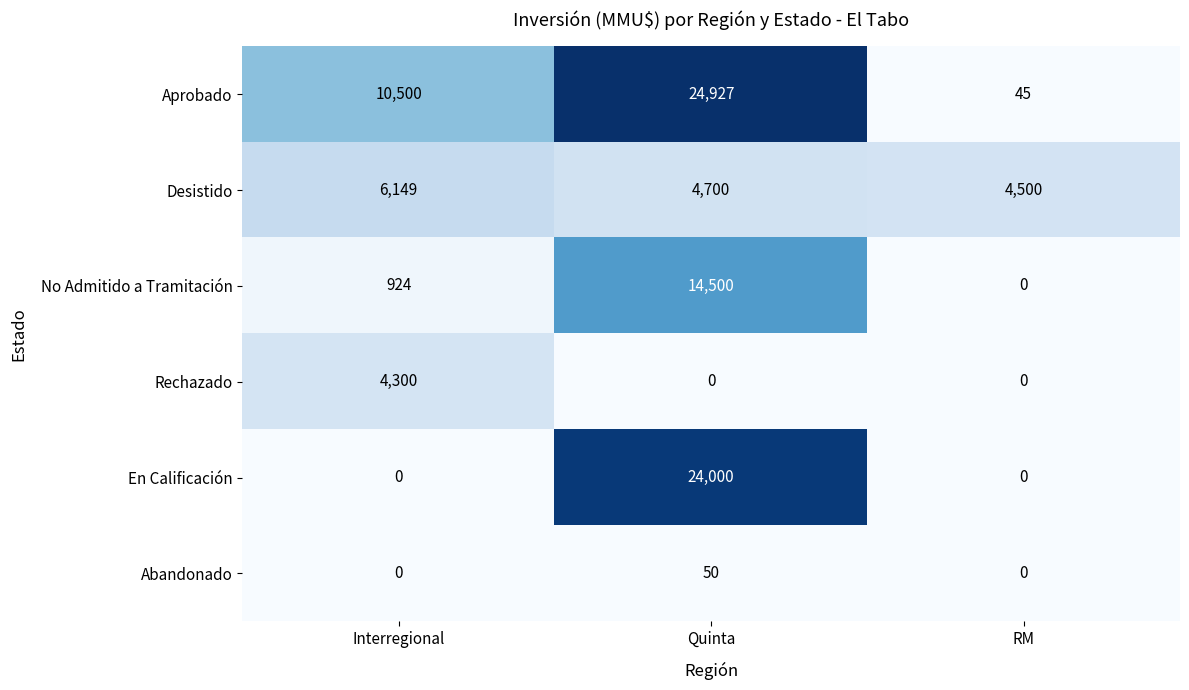

What is the highest value of the Abandonado series?

50